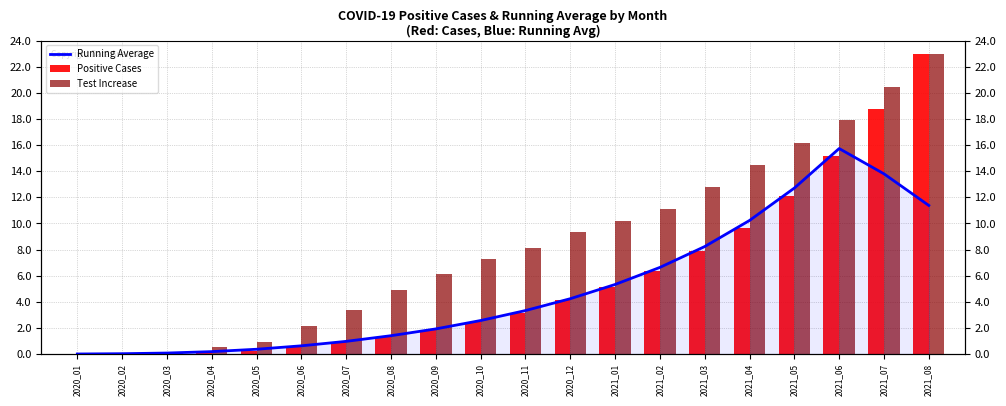

Which category has the highest value across all series?

2021_08